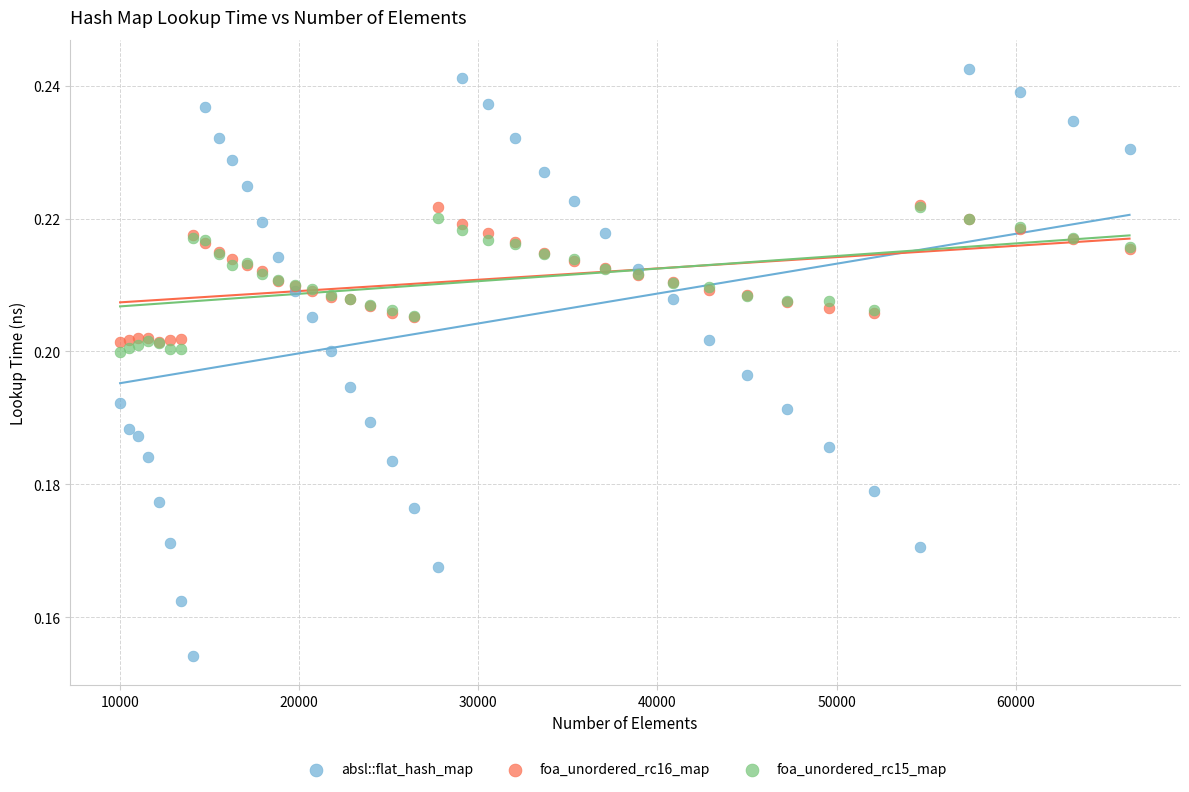

Which series has the widest spread of Y values?

absl::flat_hash_map